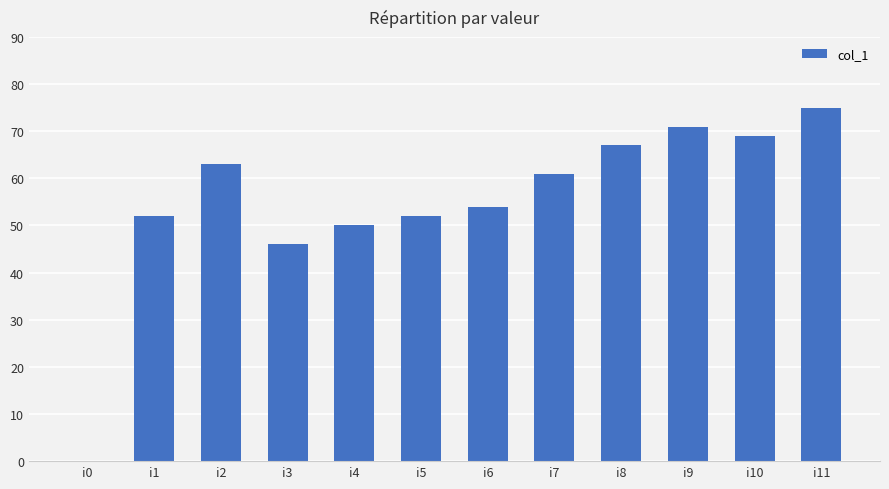

Which category has the highest value across all series?

i11